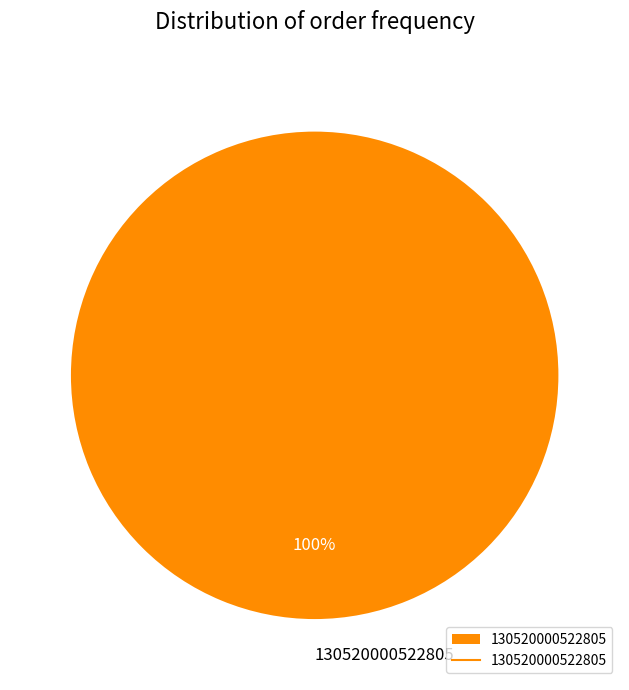

Rank the categories by value from lowest to highest.

130520000522805